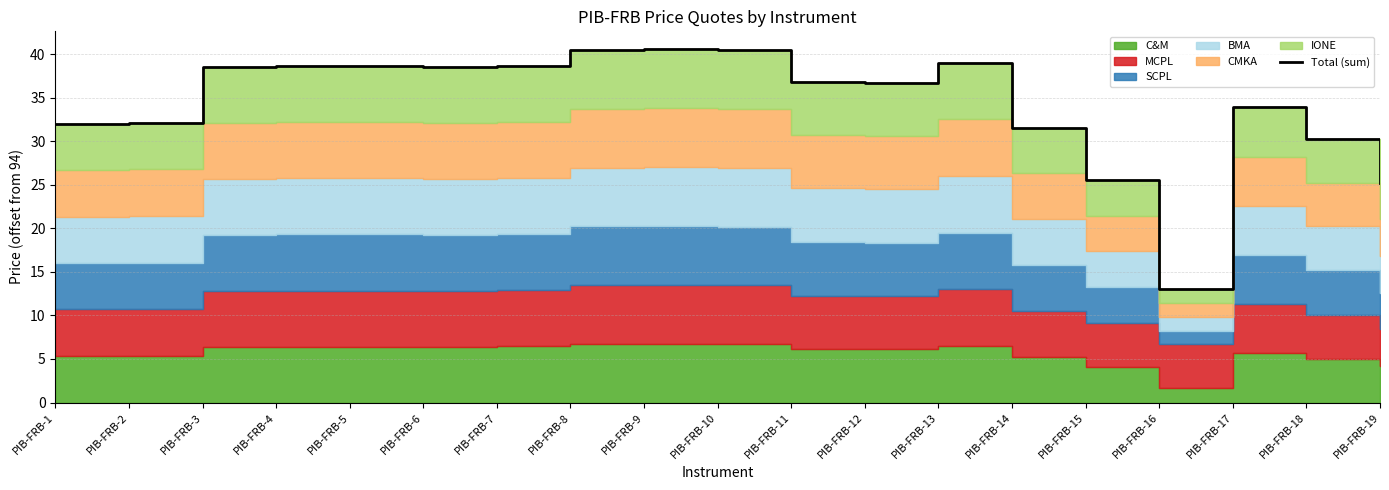

What is the minimum value shown in the chart?

13.1